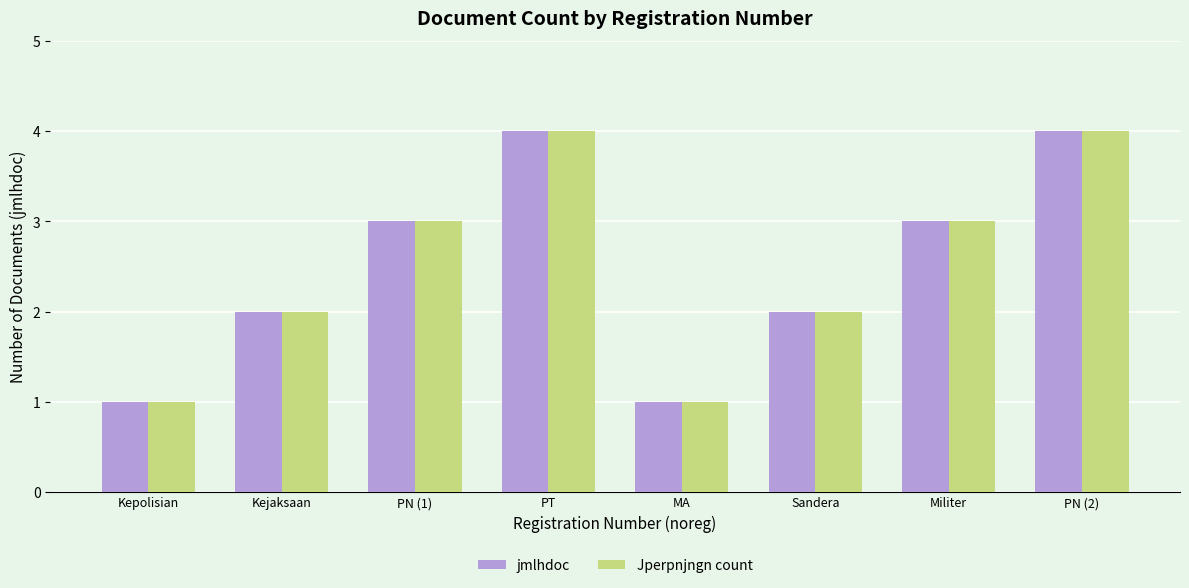

Is the value of Jperpnjngn count at Militer greater than the value of jmlhdoc at Kepolisian?

Yes